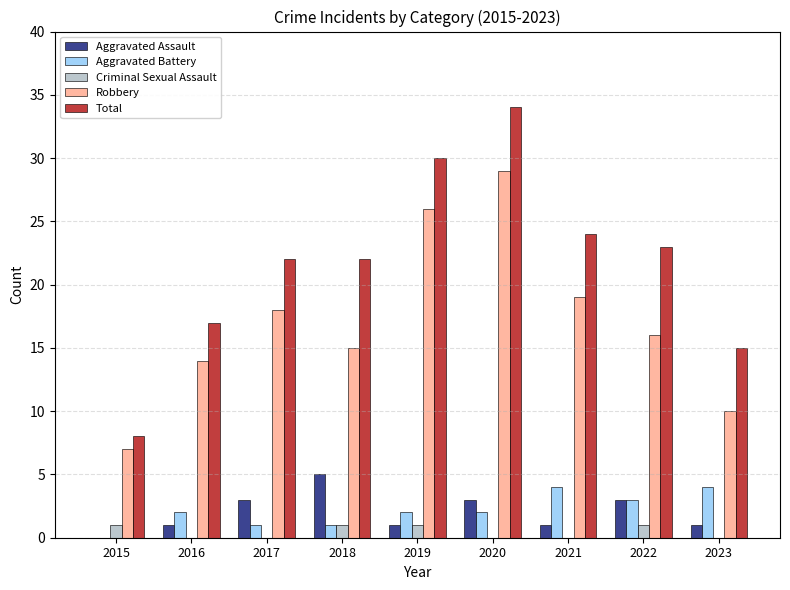

How many Aggravated Battery values are between 1 and 3?

6